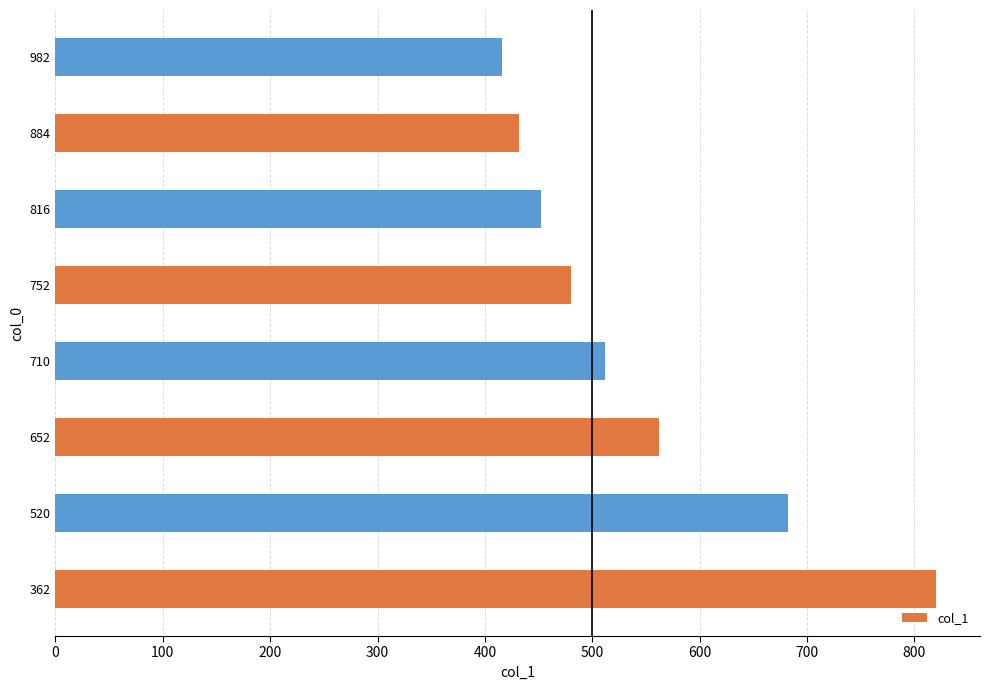

The chart shows a value of 432 at 884. True or false?

True